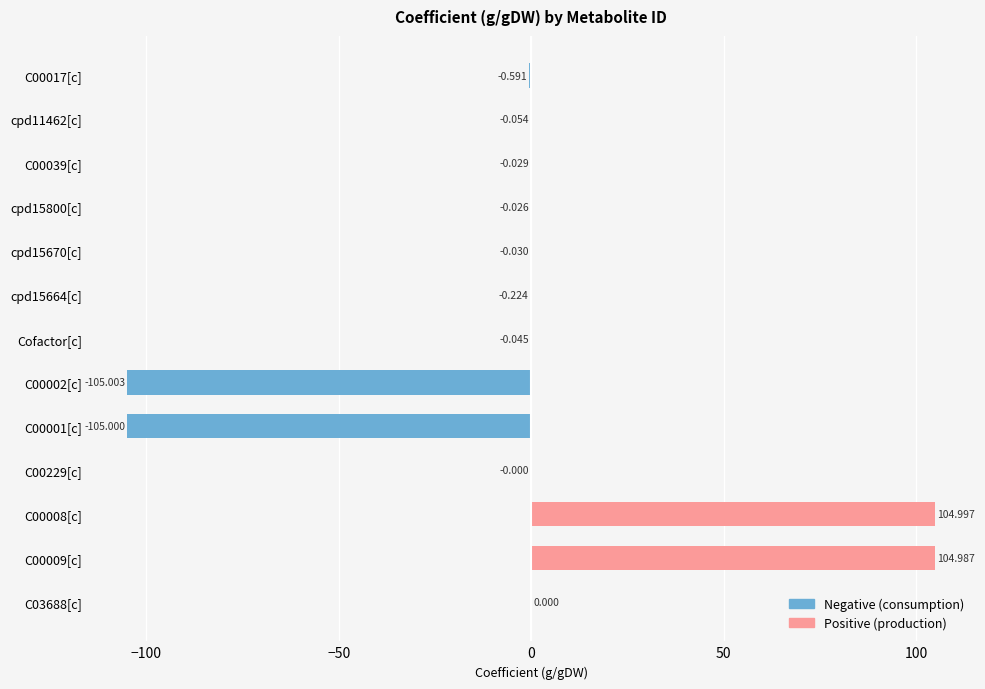

What is the sum of all Negative (consumption) values?

-211.0